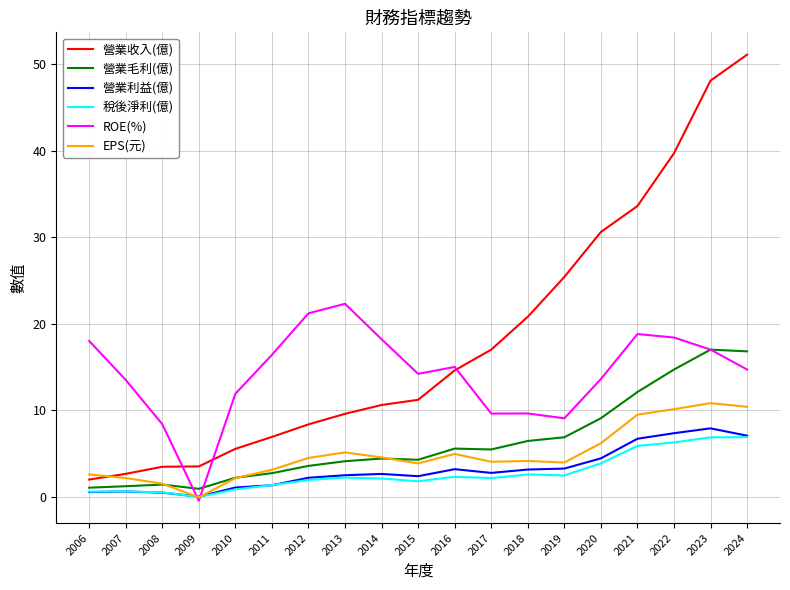

True or false: 營業收入(億) has a value of 2.8 at 2015.

False